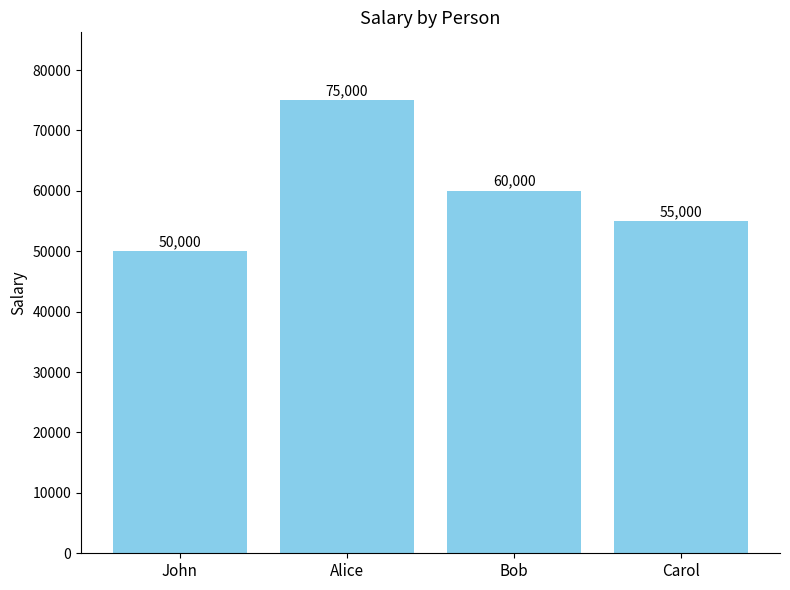

How many distinct data groups are displayed?

1